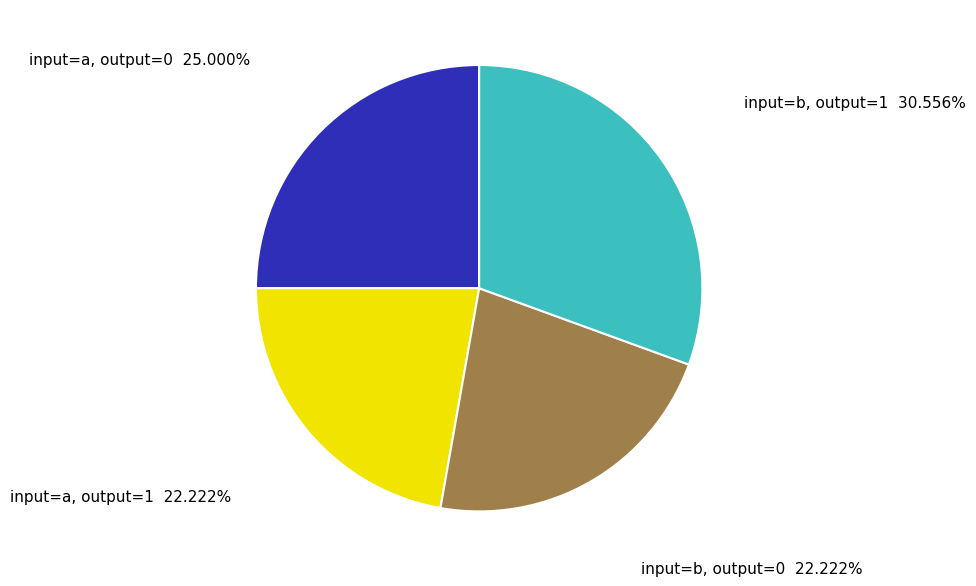

Is input=a, output=0 the majority of the pie?

No